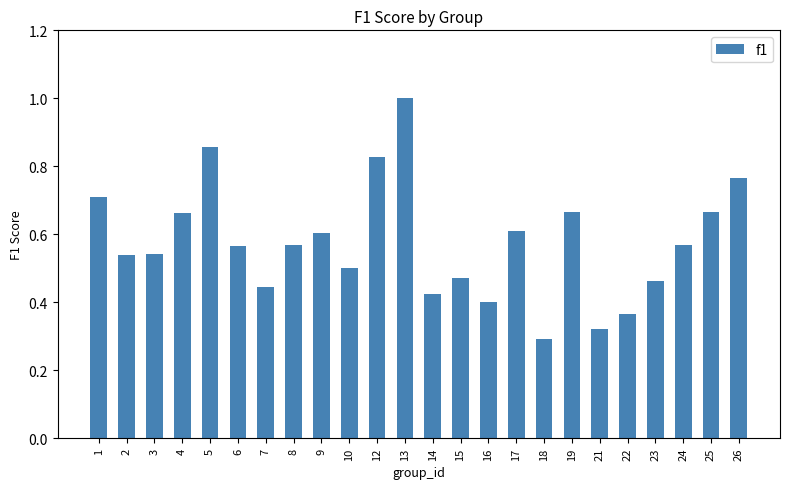

The value at 17 is 0.3. True or false?

False